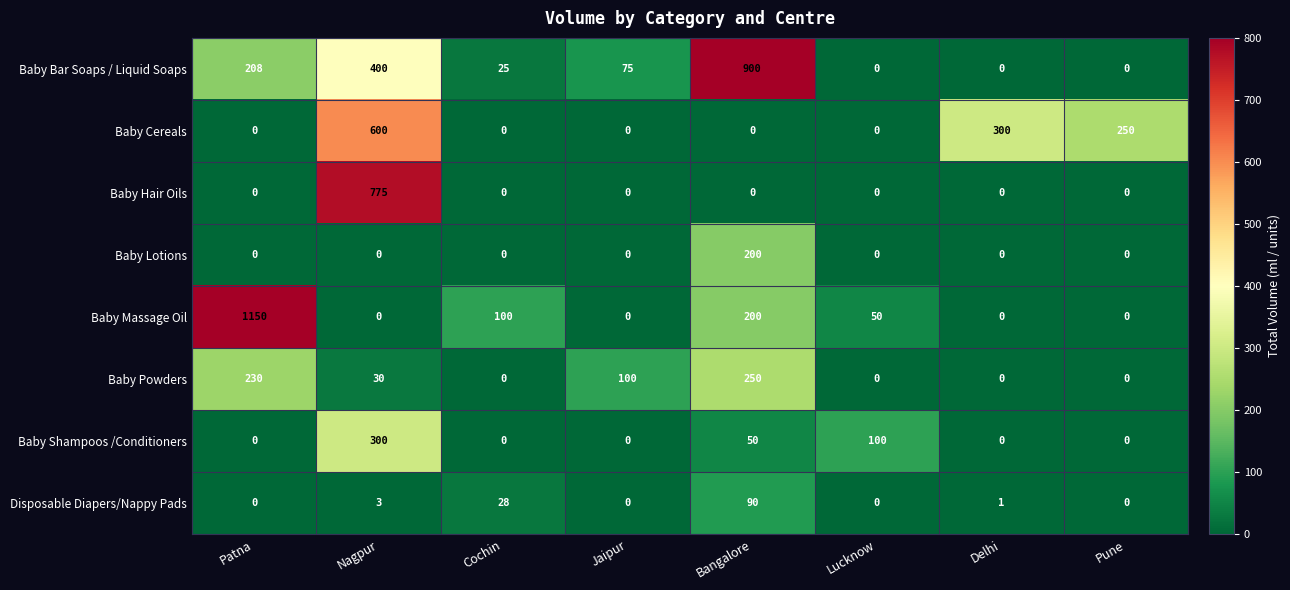

Which series has the largest total across all categories?

Baby Bar Soaps / Liquid Soaps